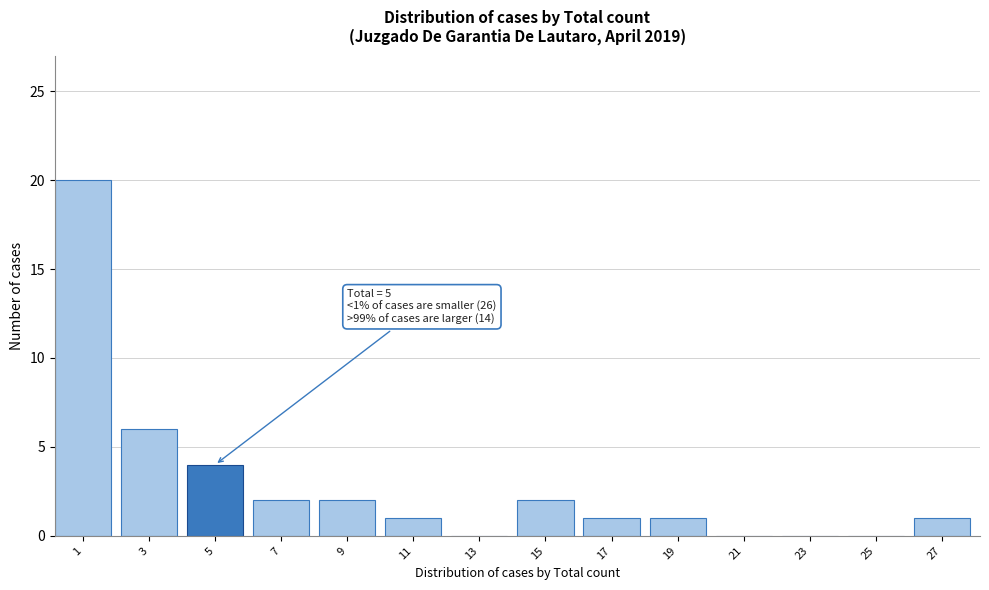

Reading left to right, extract all data points from this chart.

1=20	3=6	5=4	7=2	9=2	11=1	13=0	15=2	17=1	19=1	21=0	23=0	25=0	27=1